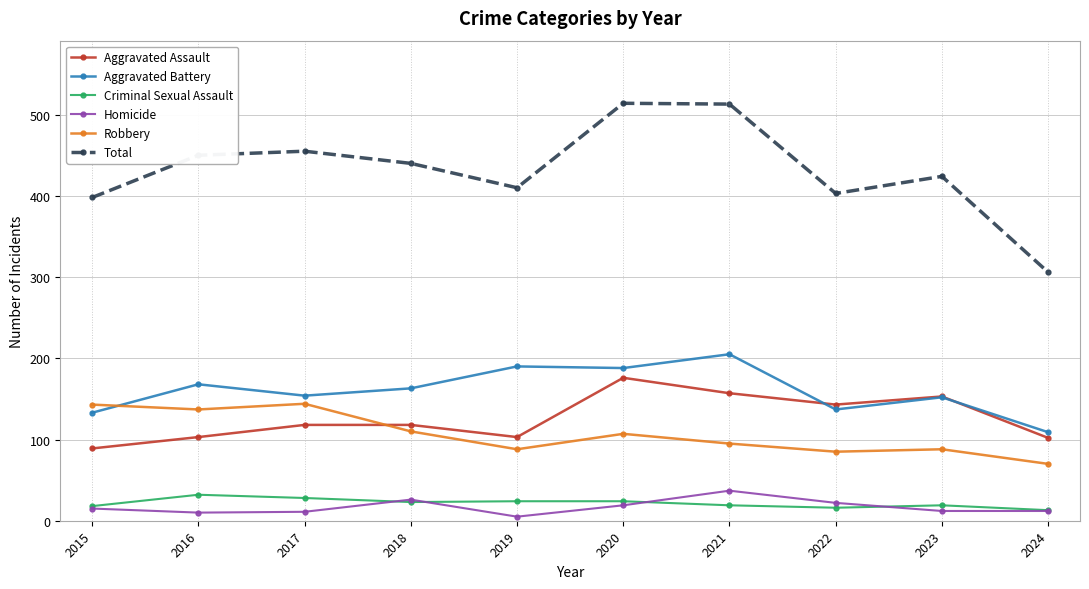

What is the difference between the highest and lowest values at 2022?

387